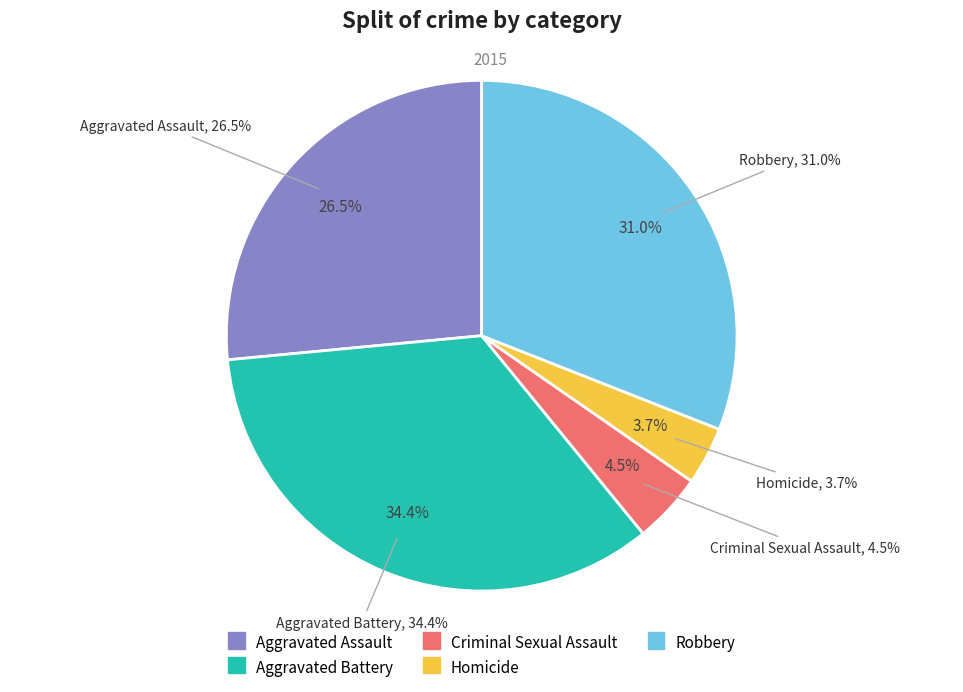

What percentage do Aggravated Assault and Aggravated Battery together represent?

60.9%